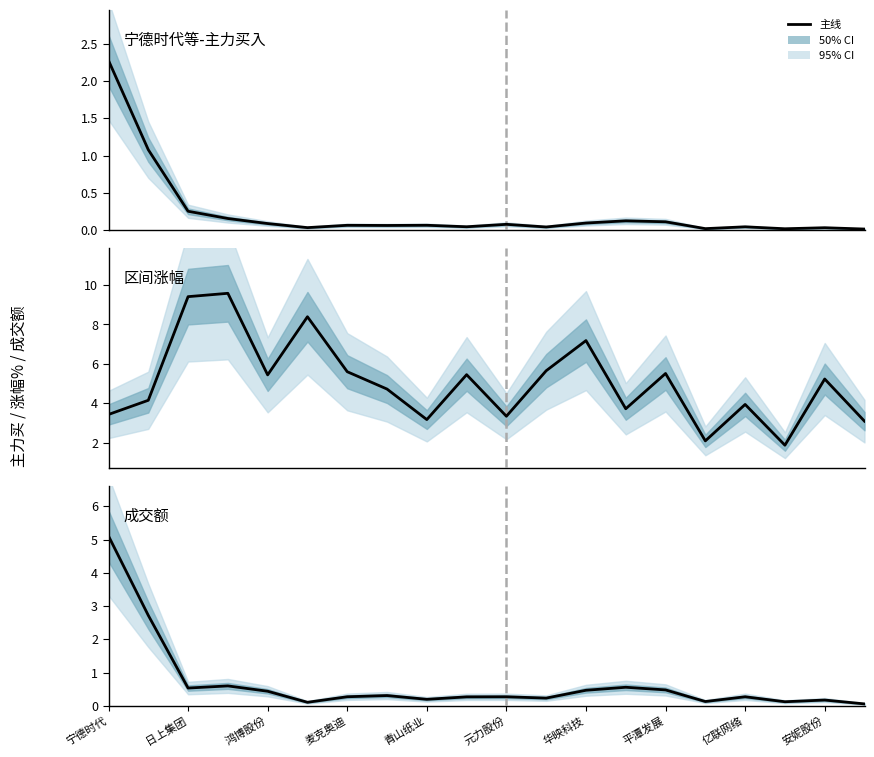

True or false: 成交额 has a value of 0.2 at 15.

False